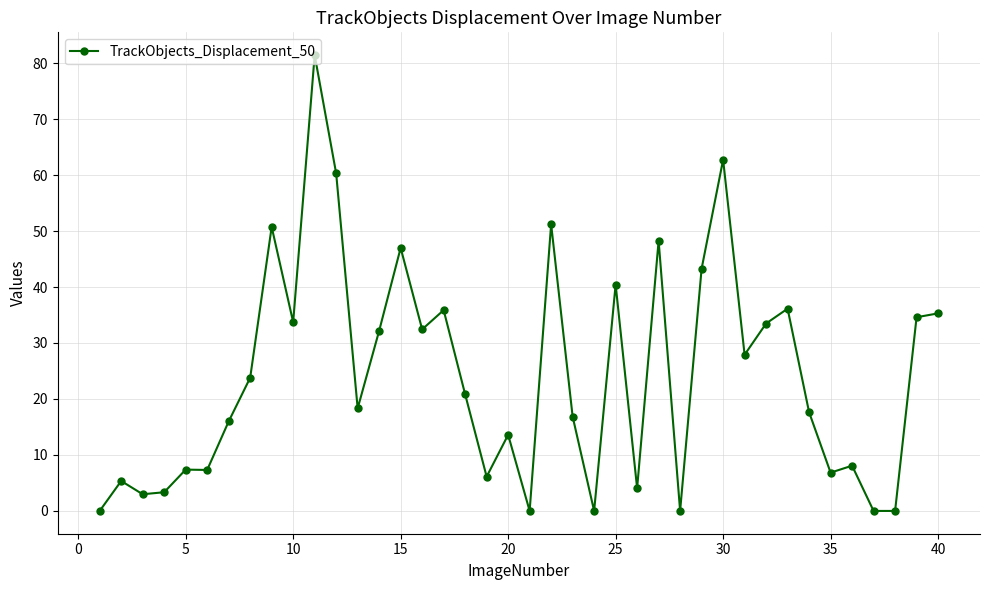

How many distinct data groups are displayed?

1